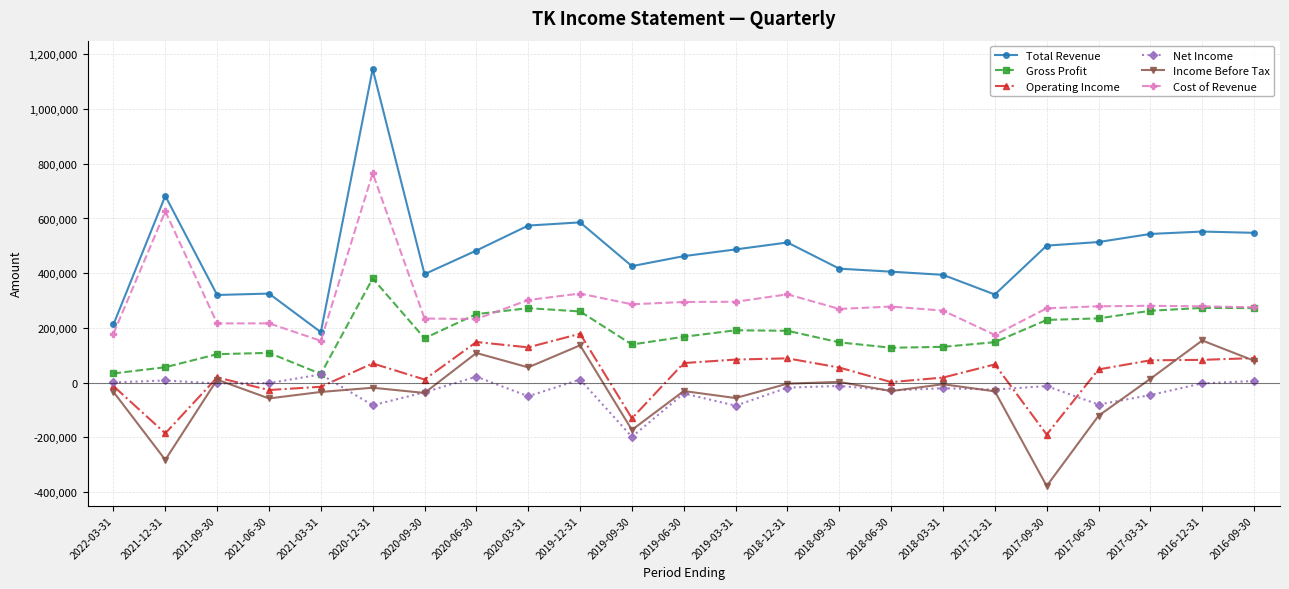

Does the chart have visible grid lines?

Yes